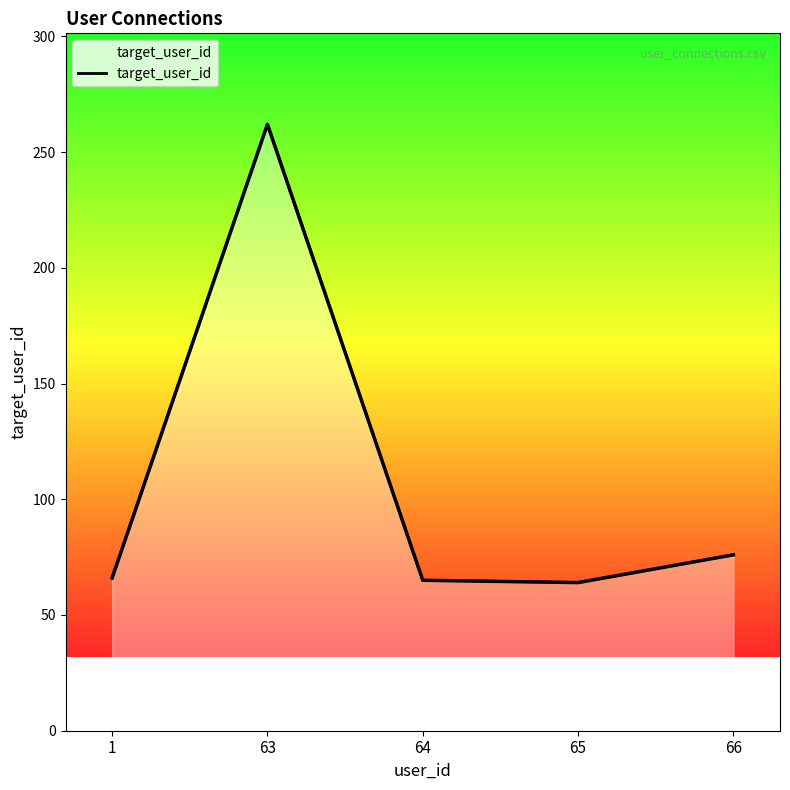

Which has a higher value, 63 or 64?

63